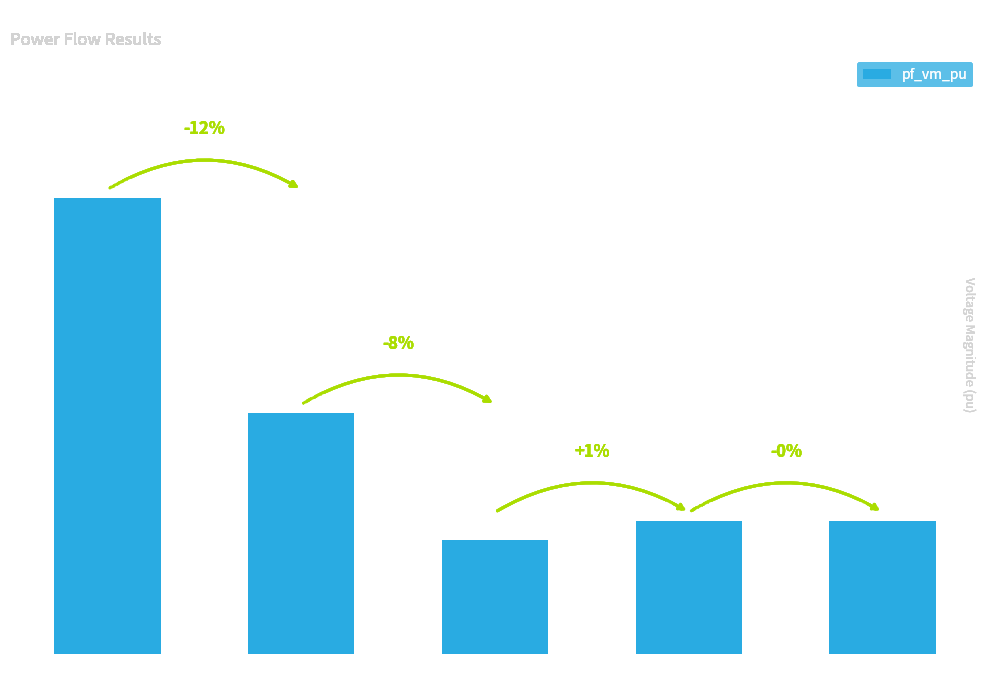

Which has a higher value, Bus_4 or Bus_1?

Bus_1